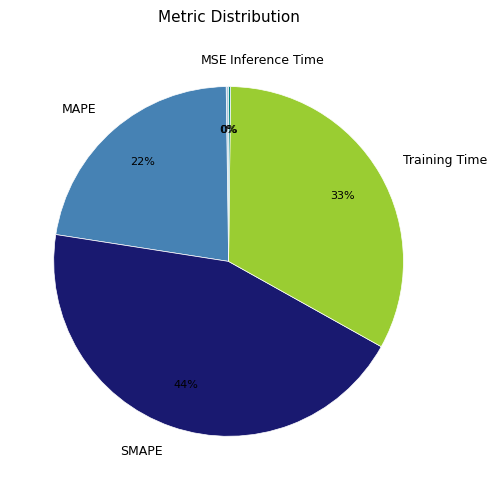

Does SMAPE represent more than half of the total?

No